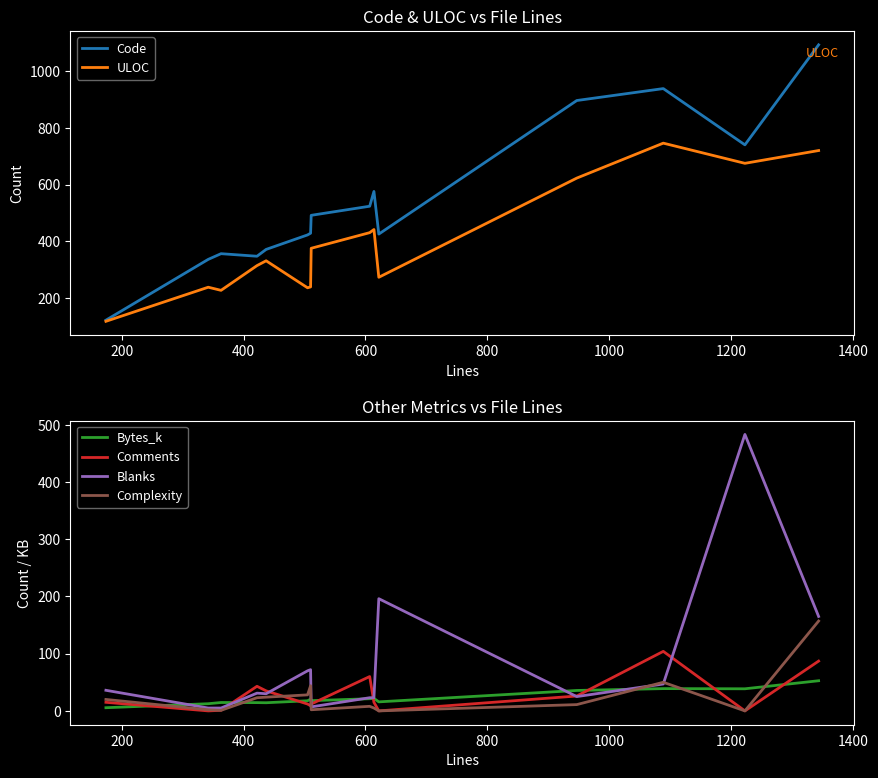

What is the lowest value of the Code series?

123